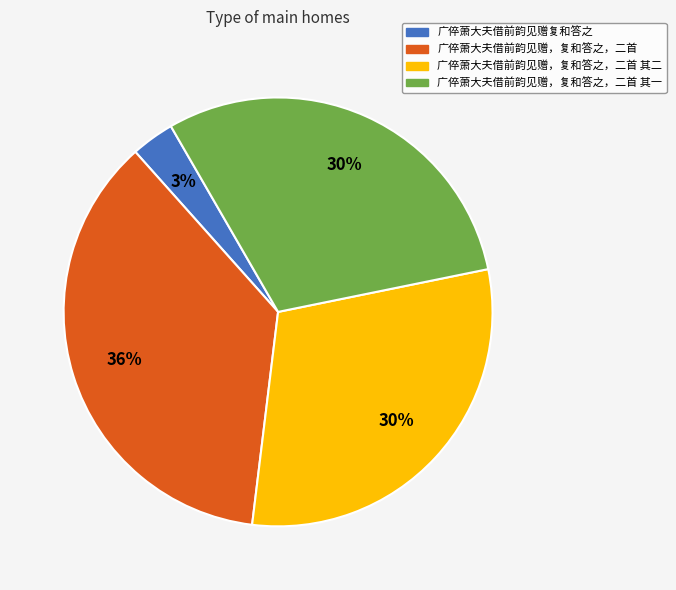

How many slices are in this pie chart?

4